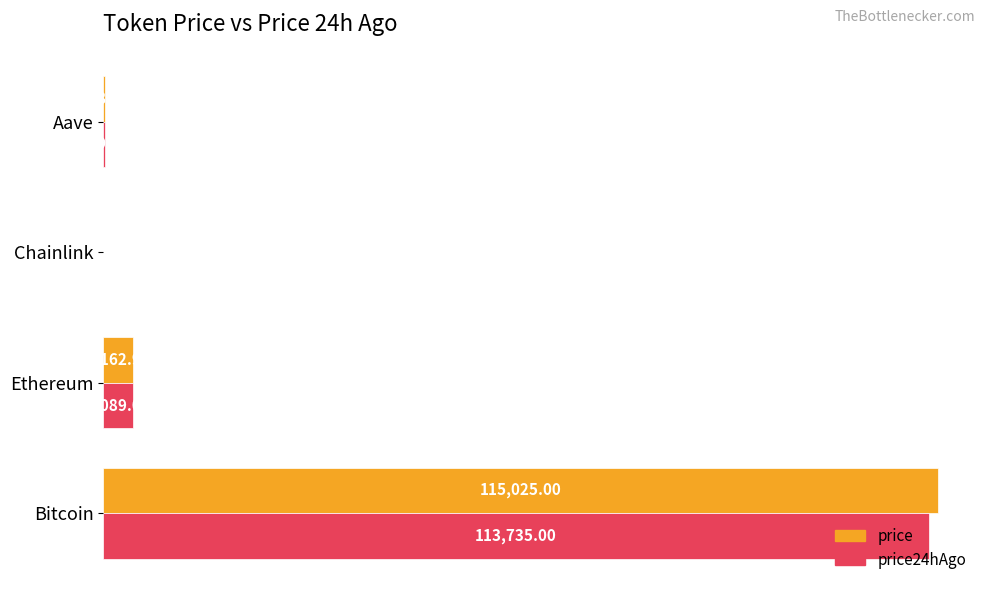

What is the sum of the price24hAgo values at Ethereum and Chainlink?

4107.5